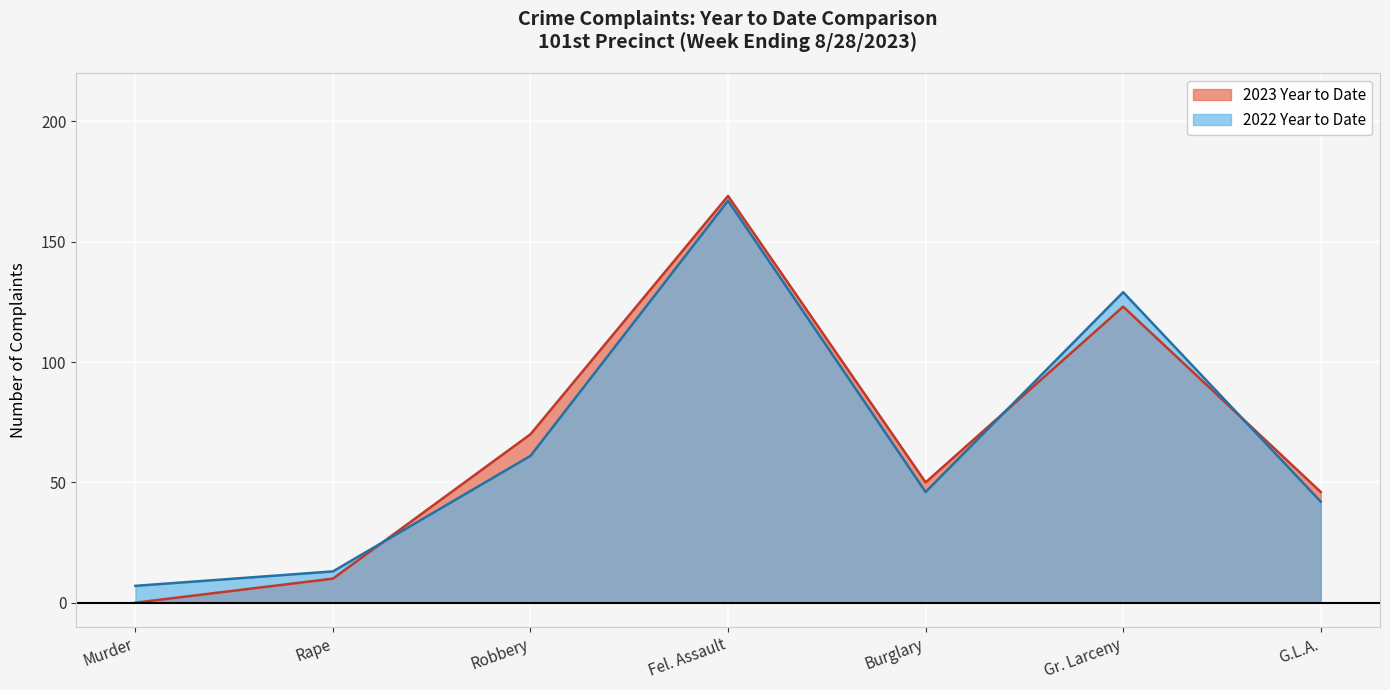

What is the label of the 1st point from the right?

G.L.A.